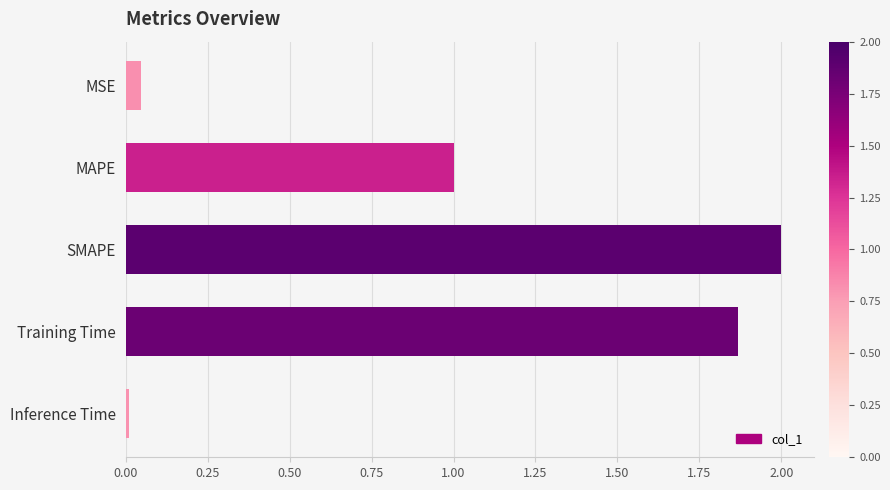

Where is the data nearest to the value 1?

MAPE